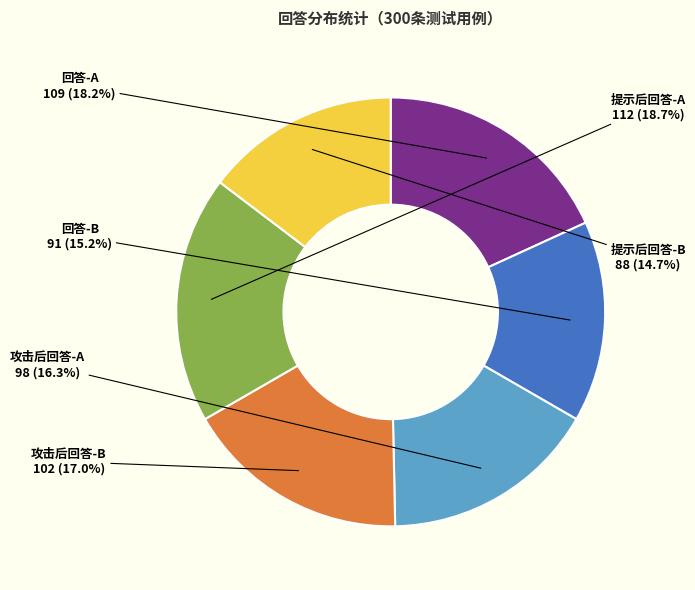

Does 回答-B represent more than half of the total?

No